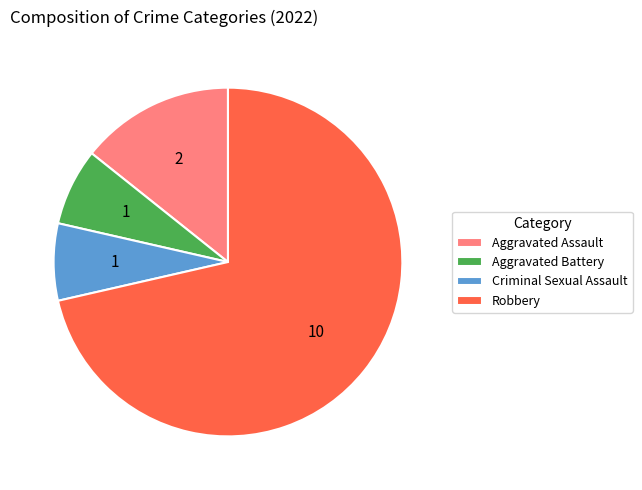

Which slice is the largest?

Robbery